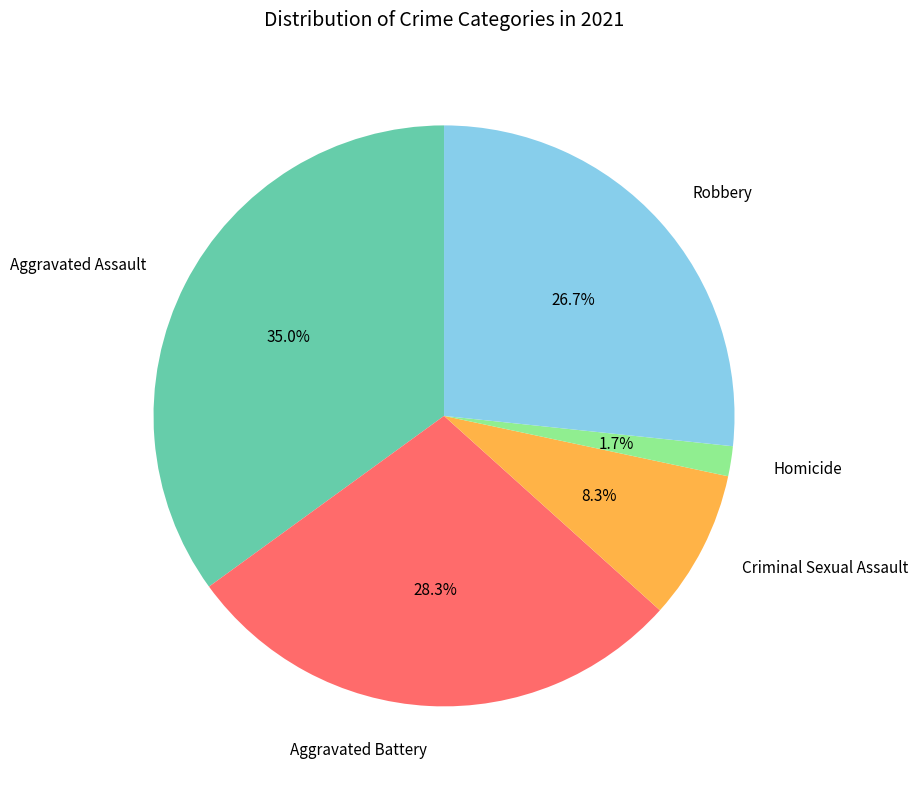

Count the number of slices in the pie.

5